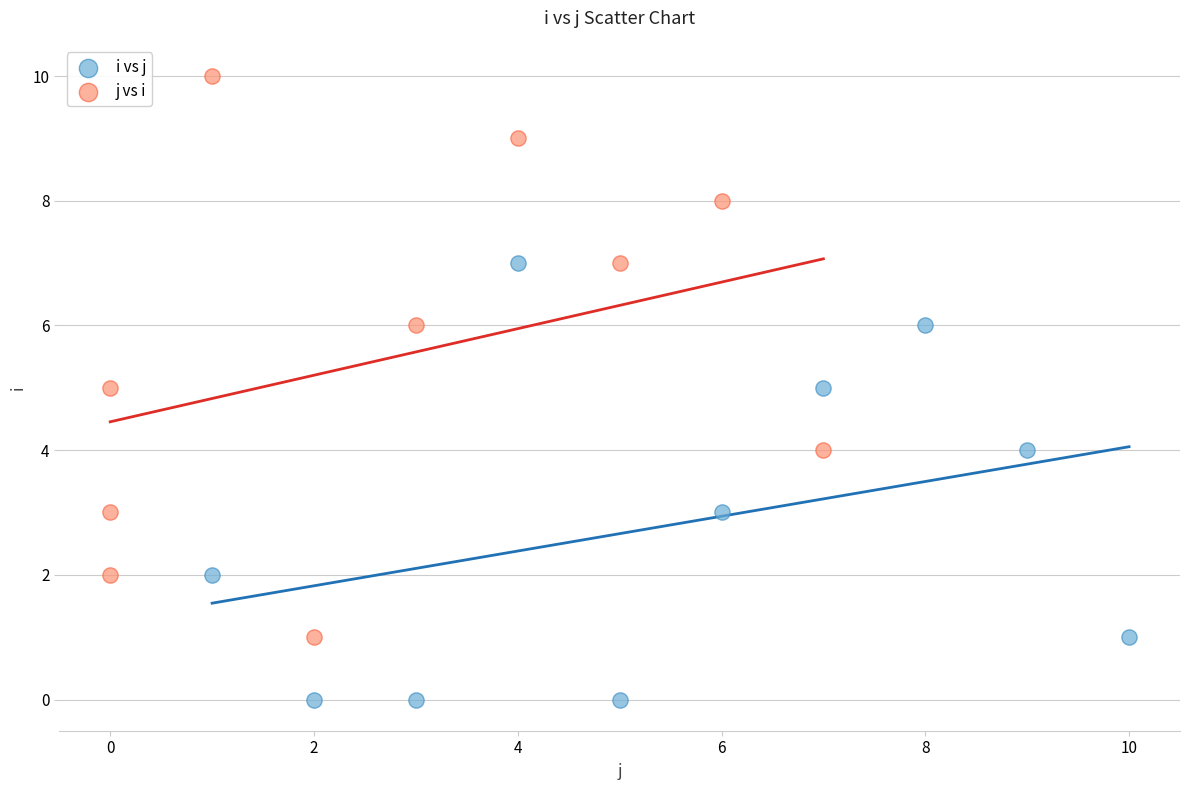

Which series reaches the maximum Y coordinate?

j vs i